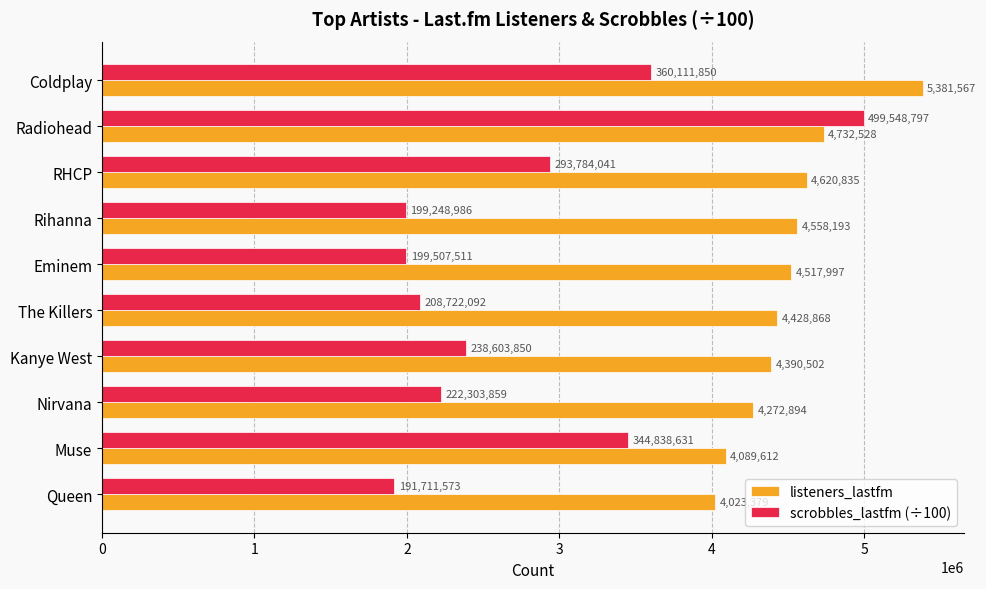

What is the lowest value of the listeners_lastfm series?

4023379.0